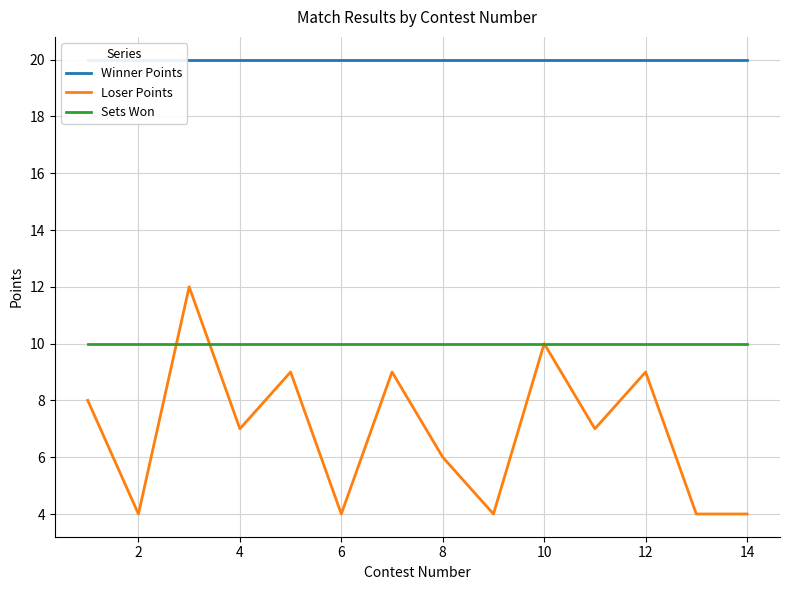

At how many categories does at least one series exceed 13?

14